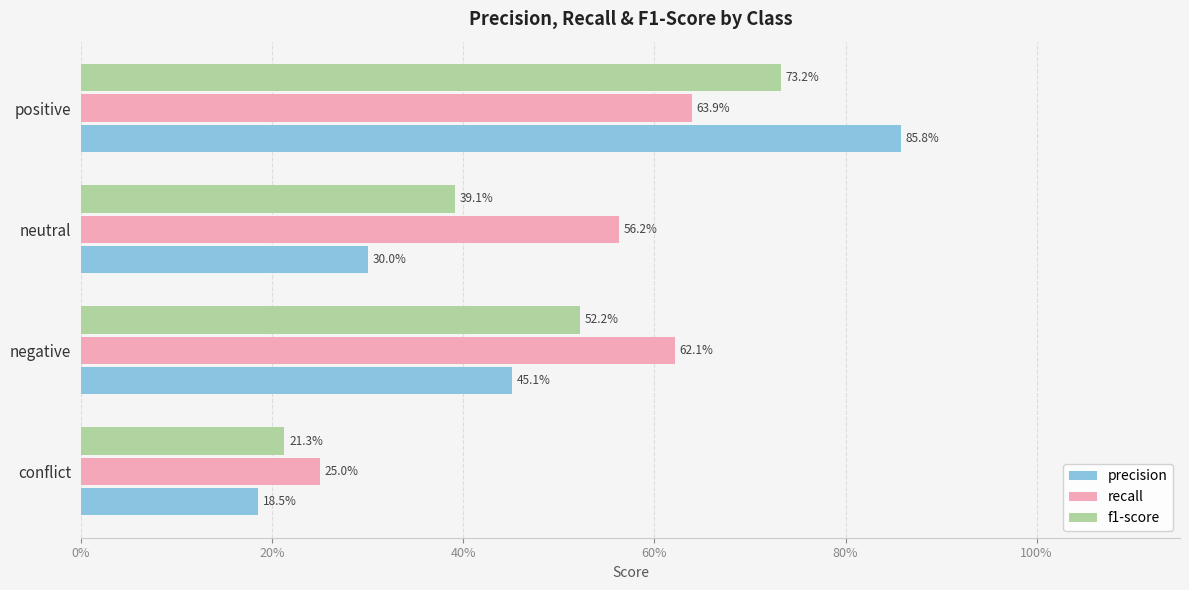

What are all the series names shown in the legend?

precision, recall, f1-score